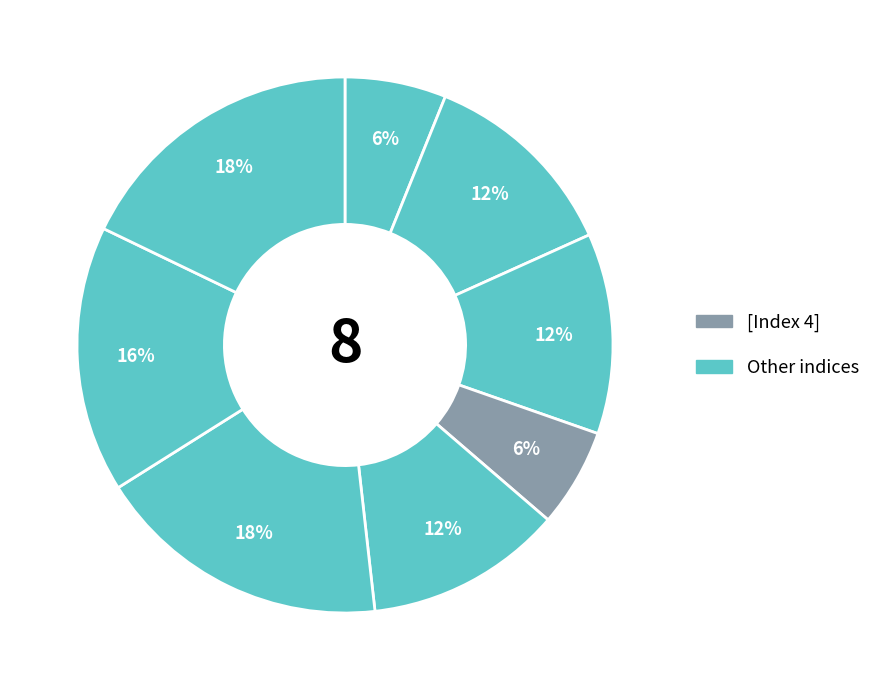

Rank the categories by value from lowest to highest.

4, 1, 5, 3, 2, 7, 6, 8